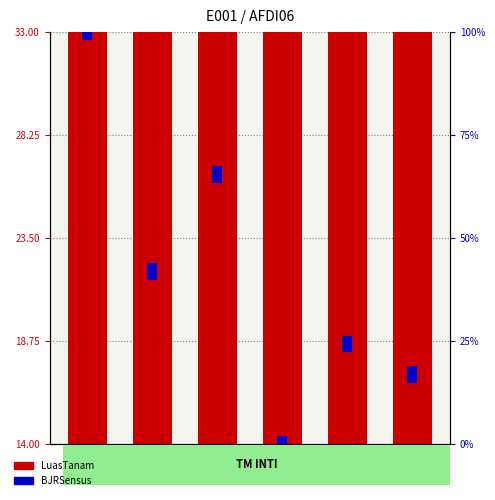

Rank the categories by LuasTanam value from highest to lowest.

B046, B051, B048, B050, B049, B047